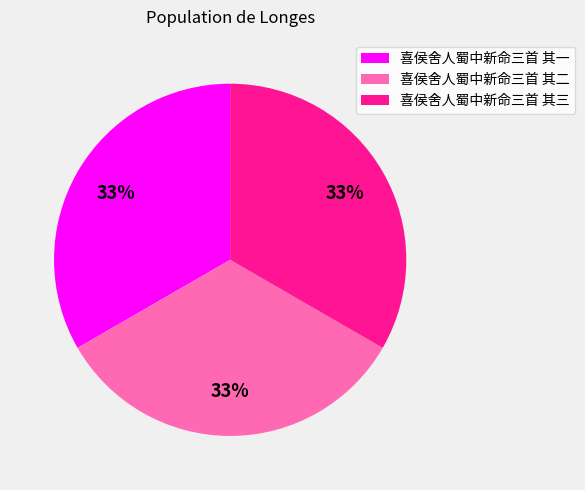

Is it true that 喜侯舍人蜀中新命三首 其二 is 33% of the pie?

True